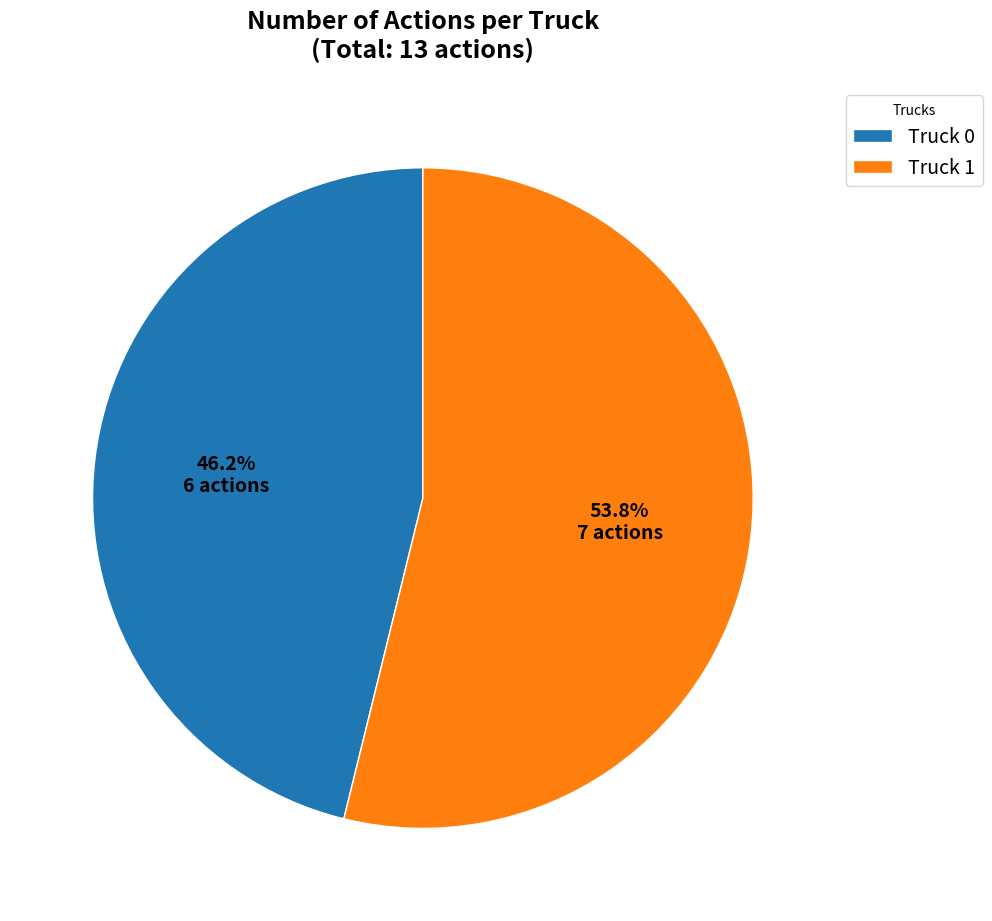

Which slice represents more than half of the pie?

Truck 1